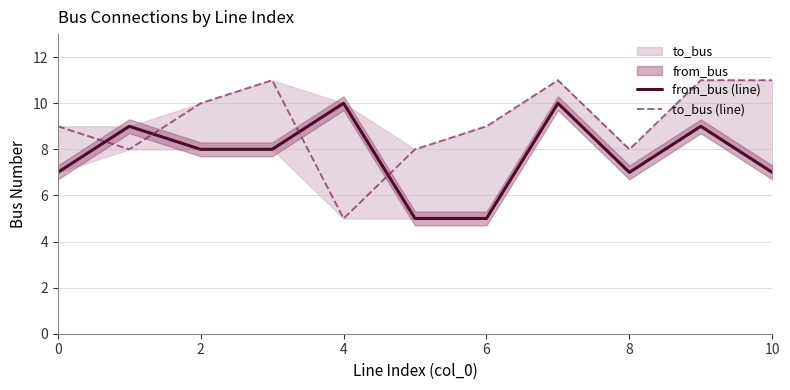

The from_bus (line) series shows 7 at 6. True or false?

False